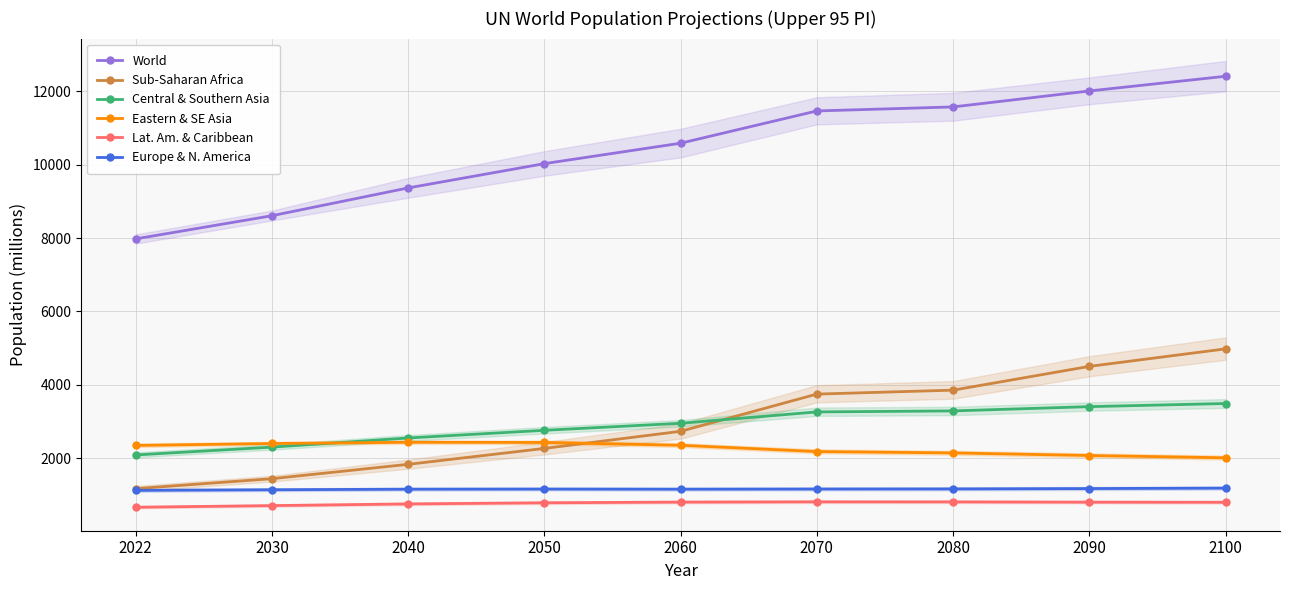

True or false: Eastern & SE Asia and Europe & N. America intersect in this chart.

False